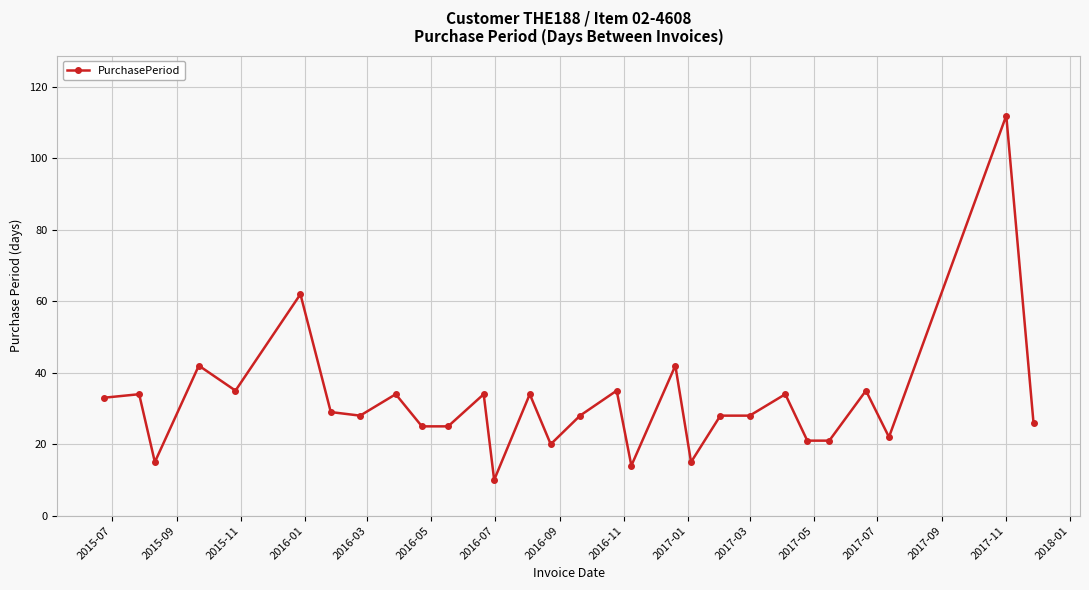

What is the smallest value displayed?

10